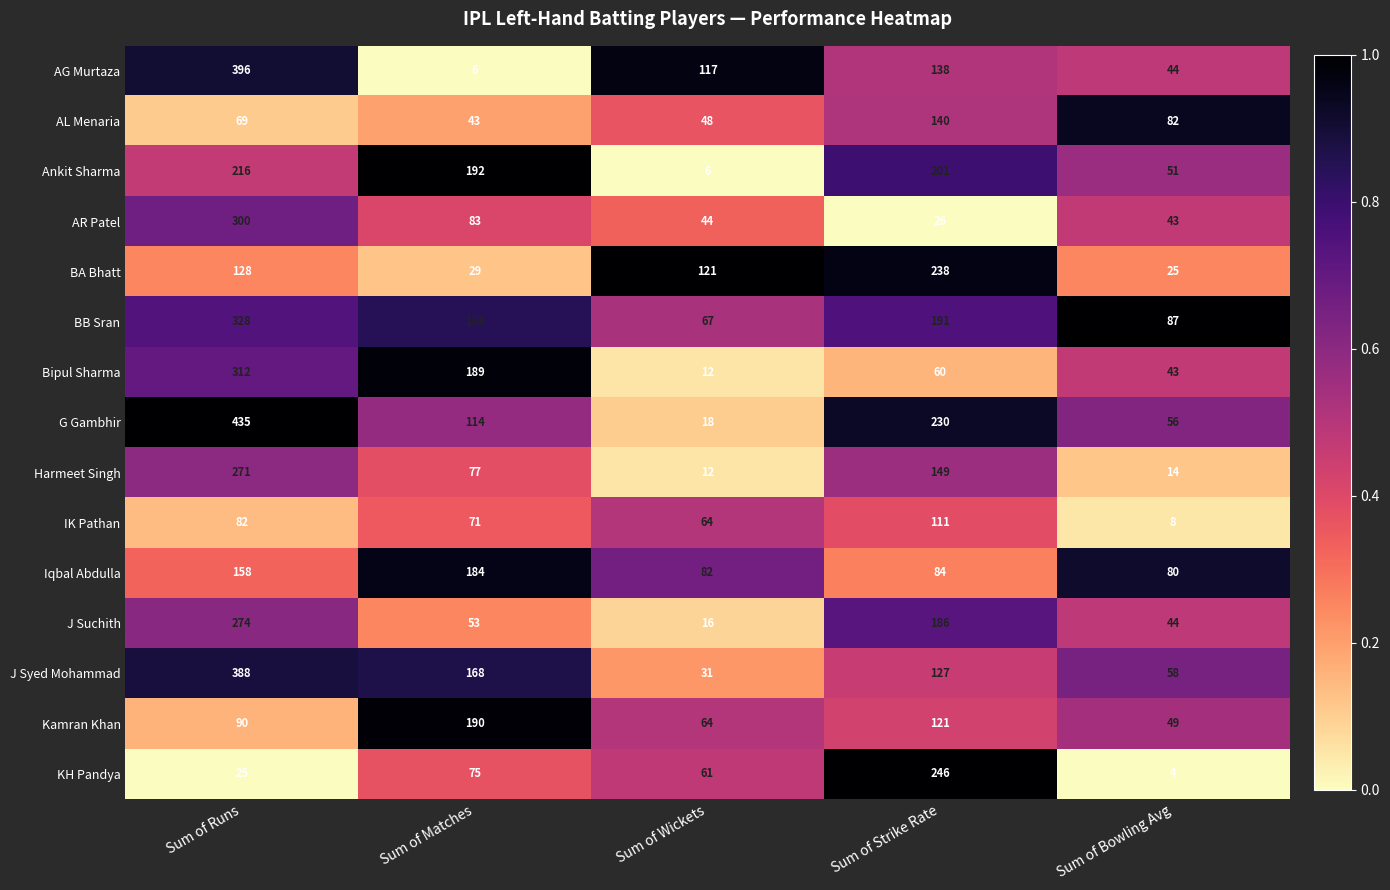

The value of Kamran Khan at Sum of Strike Rate is 47. True or false?

False